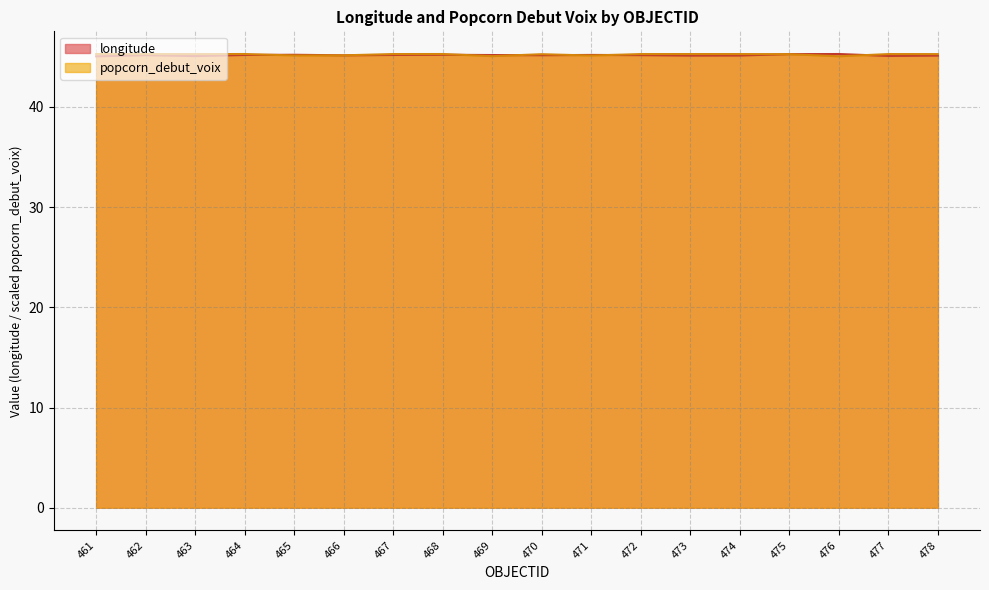

Which series has the largest range (max minus min)?

longitude